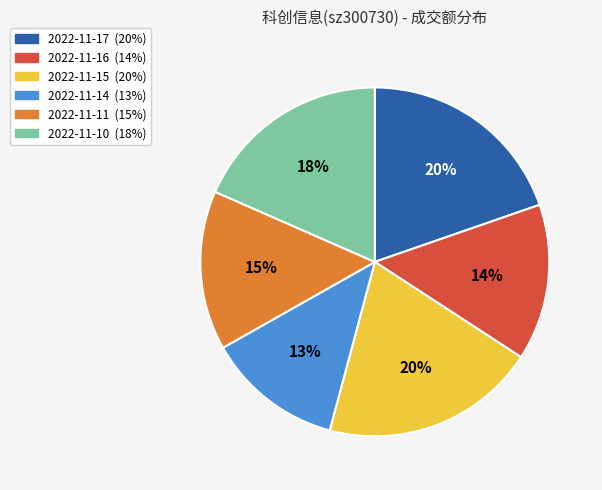

How many slices are in this pie chart?

6